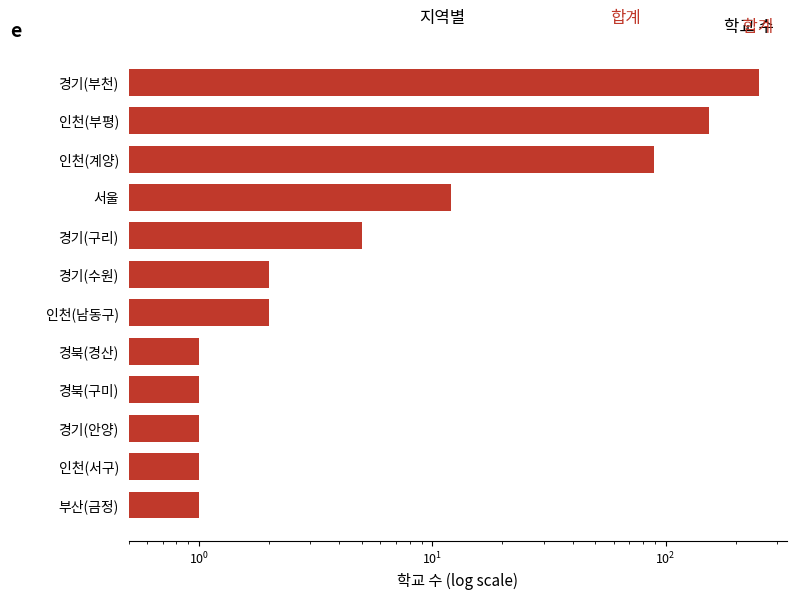

Reading left to right, transcribe all the data shown in this chart.

1	1	1	1	1	2	2	5	12	89	153	251